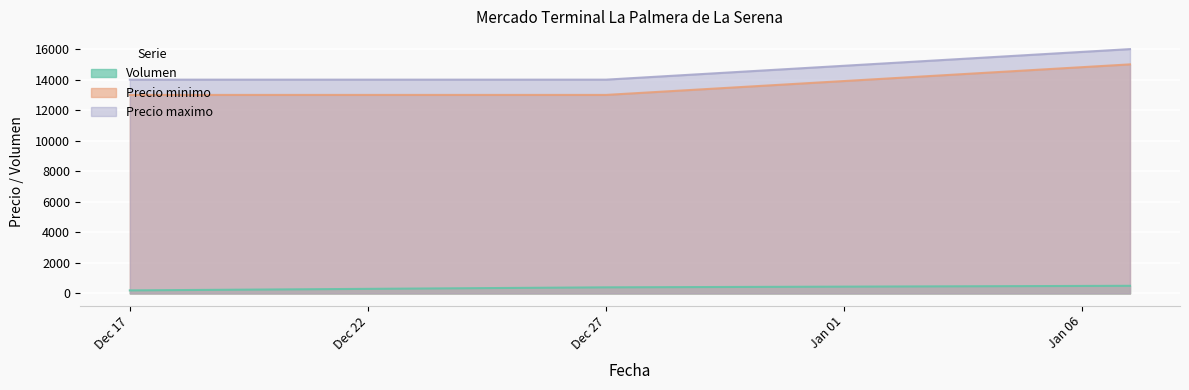

How many lines are shown in the chart?

3